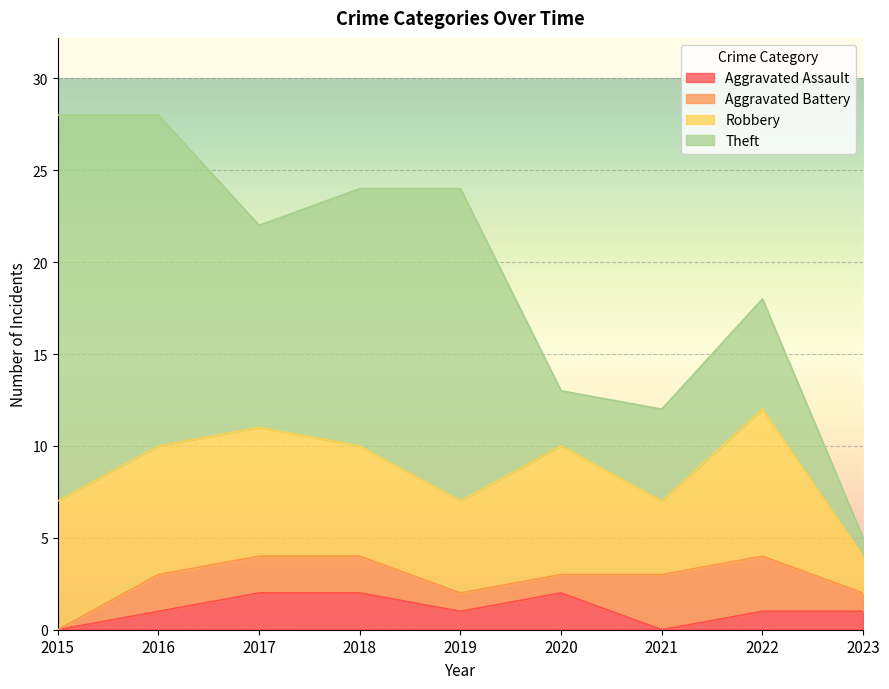

The value of Aggravated Assault at 2021 is 0. True or false?

True